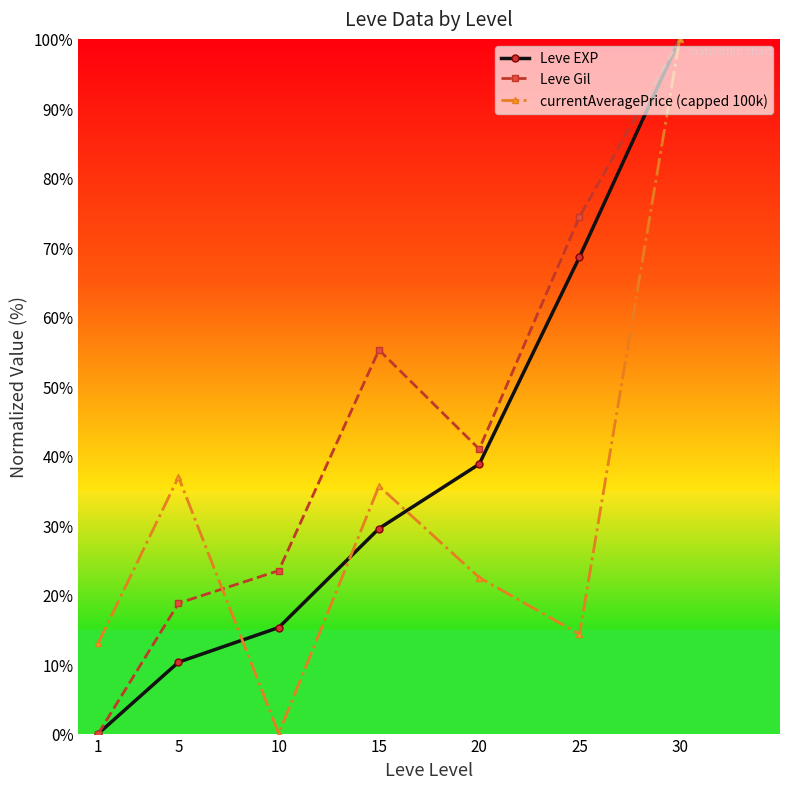

Where do Leve EXP and currentAveragePrice (capped 100k) first cross each other?

5 and 10